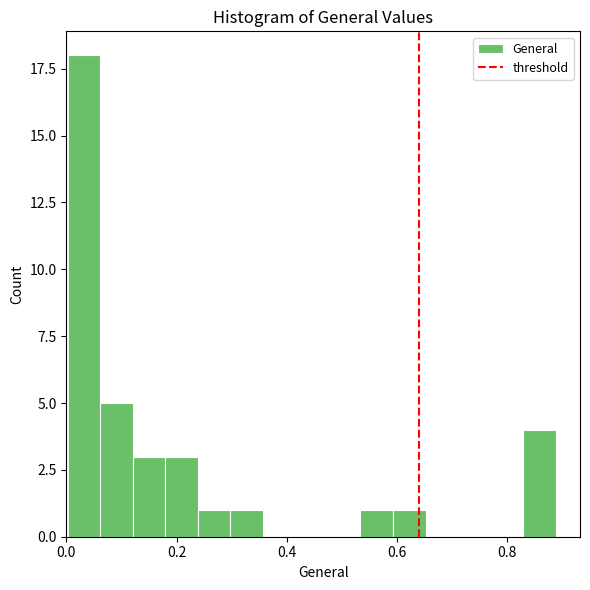

Read against the x-axis, roughly where is the centre of the tallest bar?

0.04